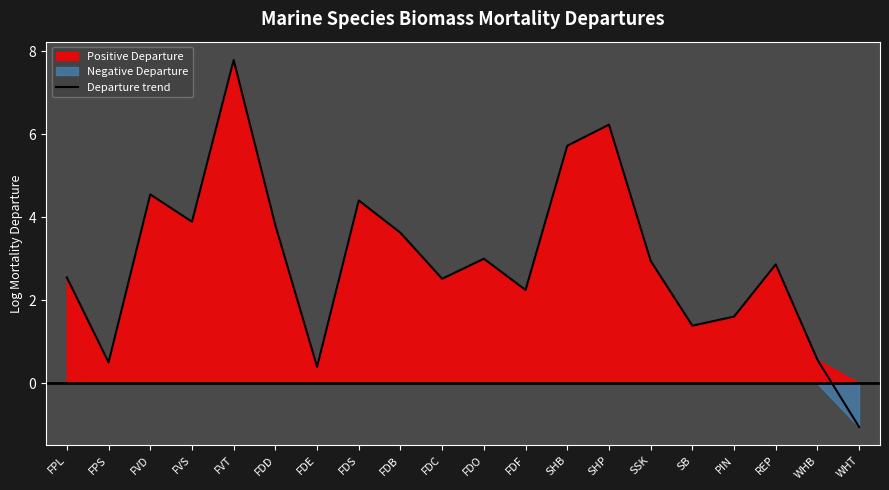

At which category does the data reach its first local peak?

FVD